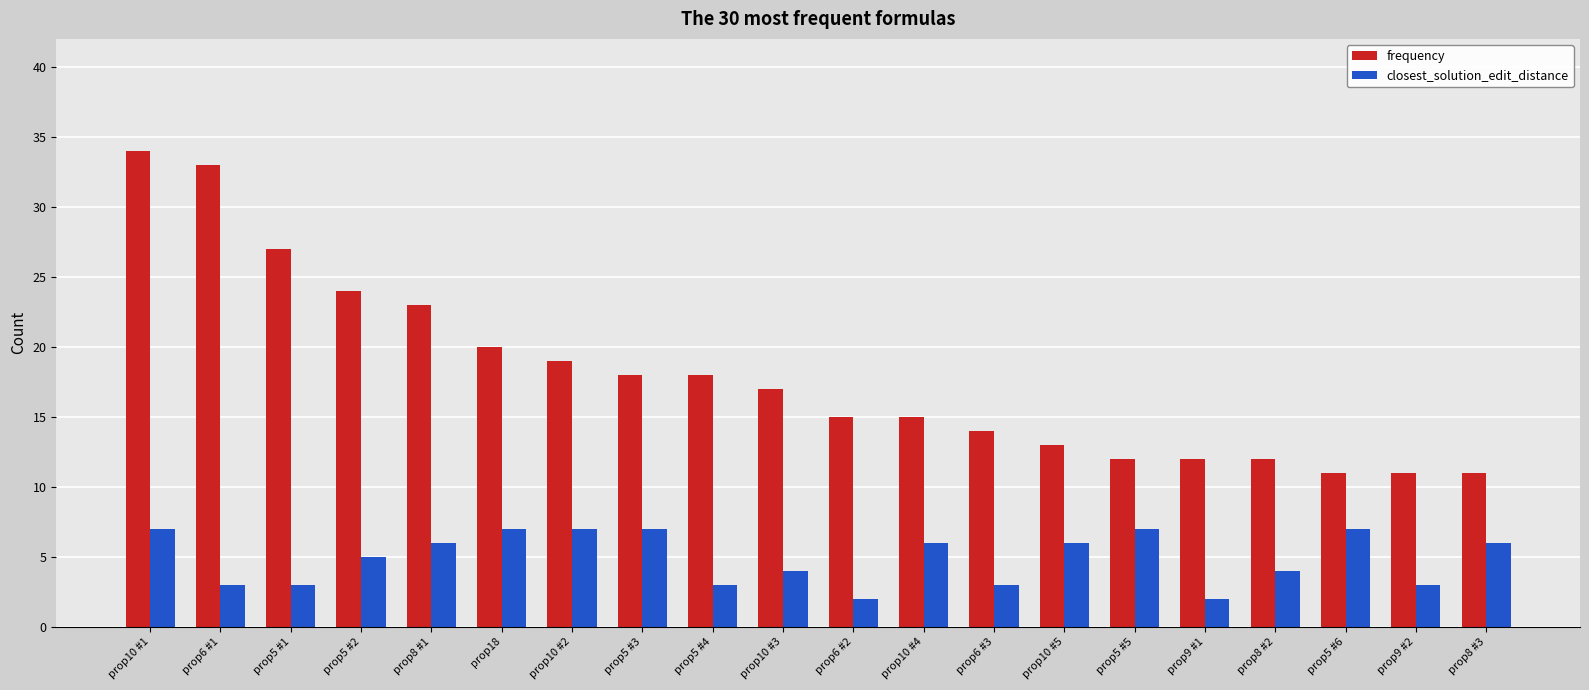

Which series has the widest spread of values?

frequency